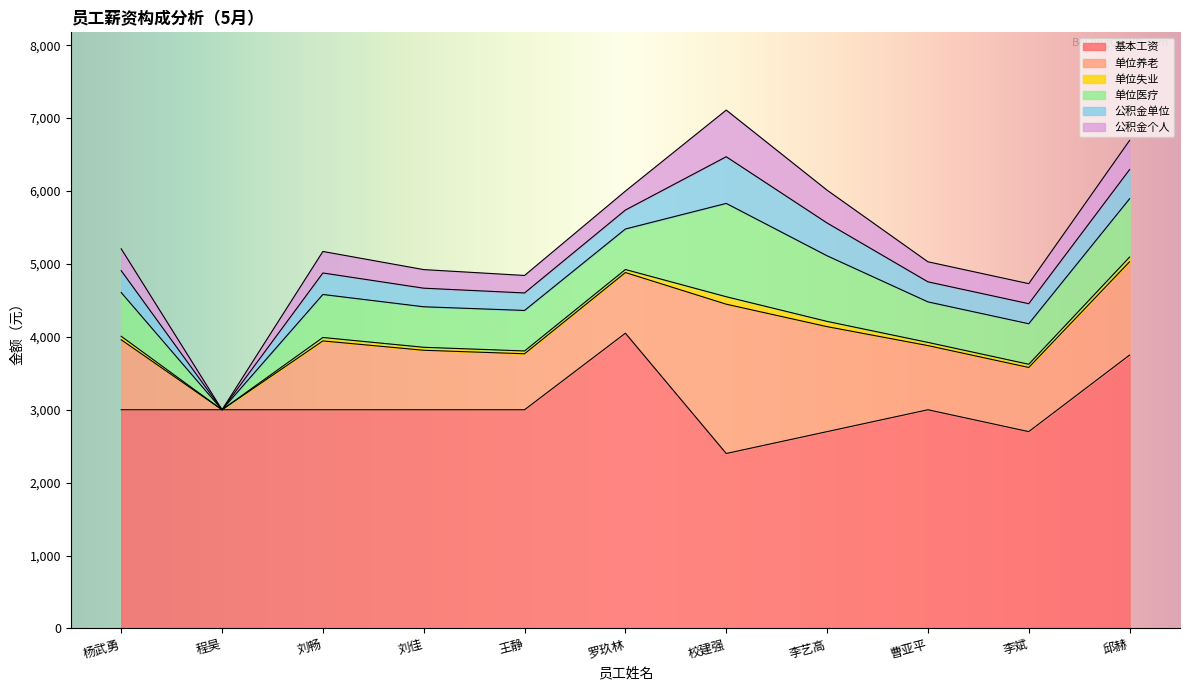

The 公积金个人 series shows 0.0 at 程昊. True or false?

True